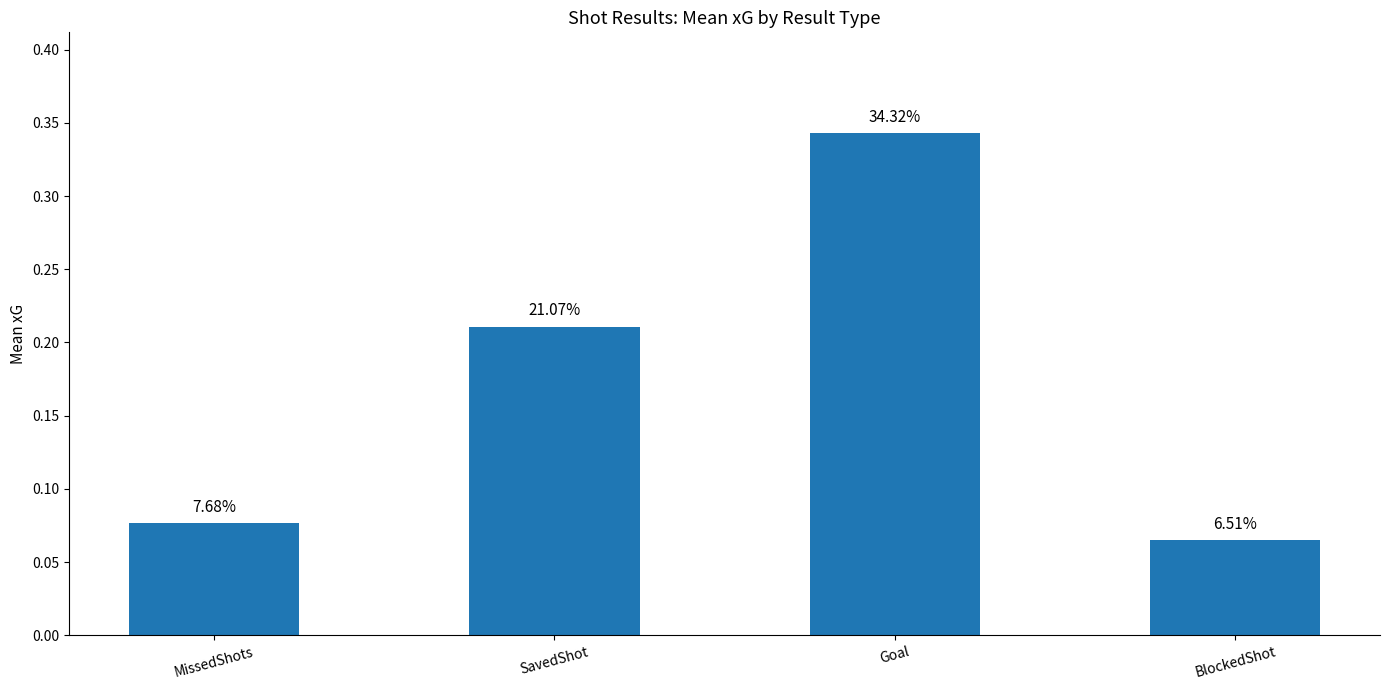

What is the maximum value shown in the chart?

0.3